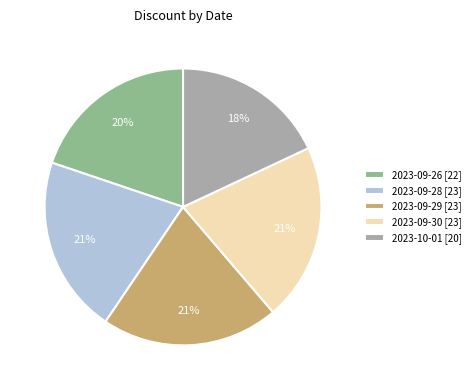

Between 2023-10-01 [20] and 2023-09-28 [23], which is larger?

2023-09-28 [23]